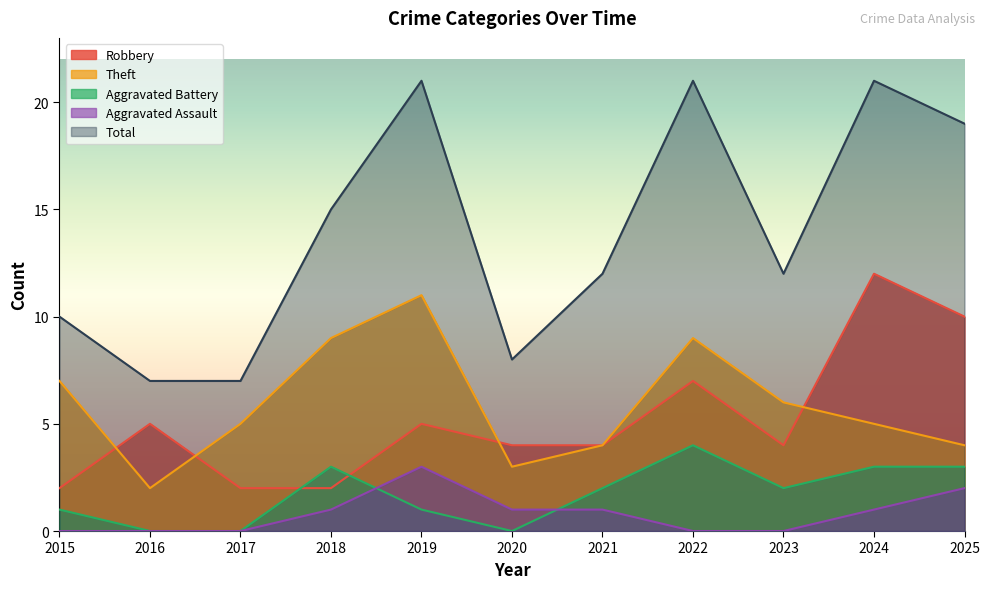

Reading right to left, extract all data points from this chart.

Robbery: 10	12	4	7	4	4	5	2	2	5	2
Theft: 4	5	6	9	4	3	11	9	5	2	7
Aggravated Battery: 3	3	2	4	2	0	1	3	0	0	1
Aggravated Assault: 2	1	0	0	1	1	3	1	0	0	0
Total: 19	21	12	21	12	8	21	15	7	7	10